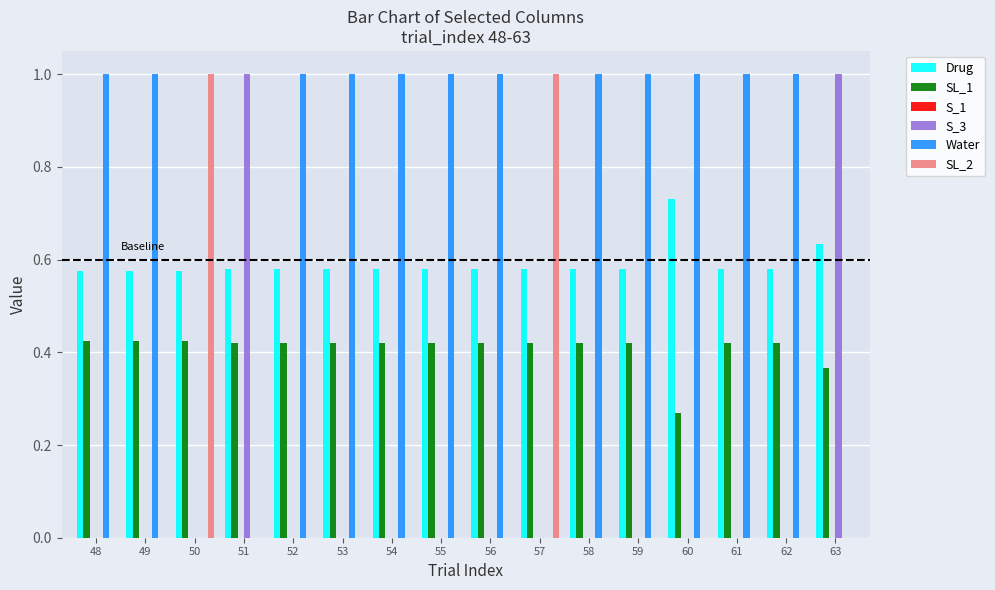

What is the maximum value shown in the chart?

1.0